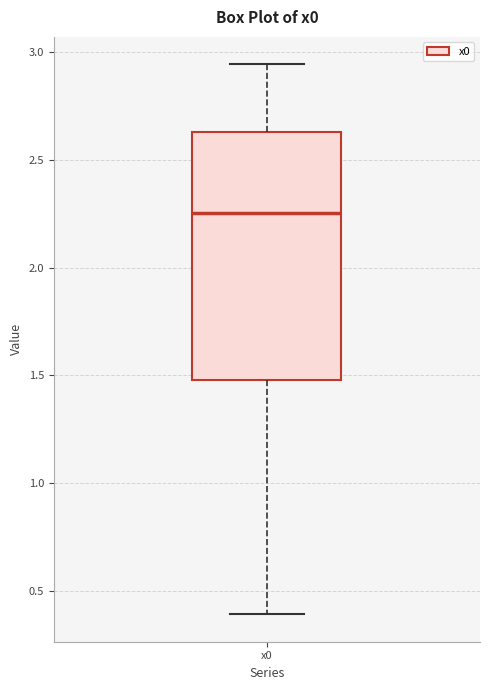

Transcribe this box plot: give where the median line is, the range the box spans, and where the two whiskers end, as read against the y-axis. The values are not printed on the chart, so give them approximately, as read against the axis.

median 2.25, box 1.50 to 2.65, whiskers 0.40 to 2.95